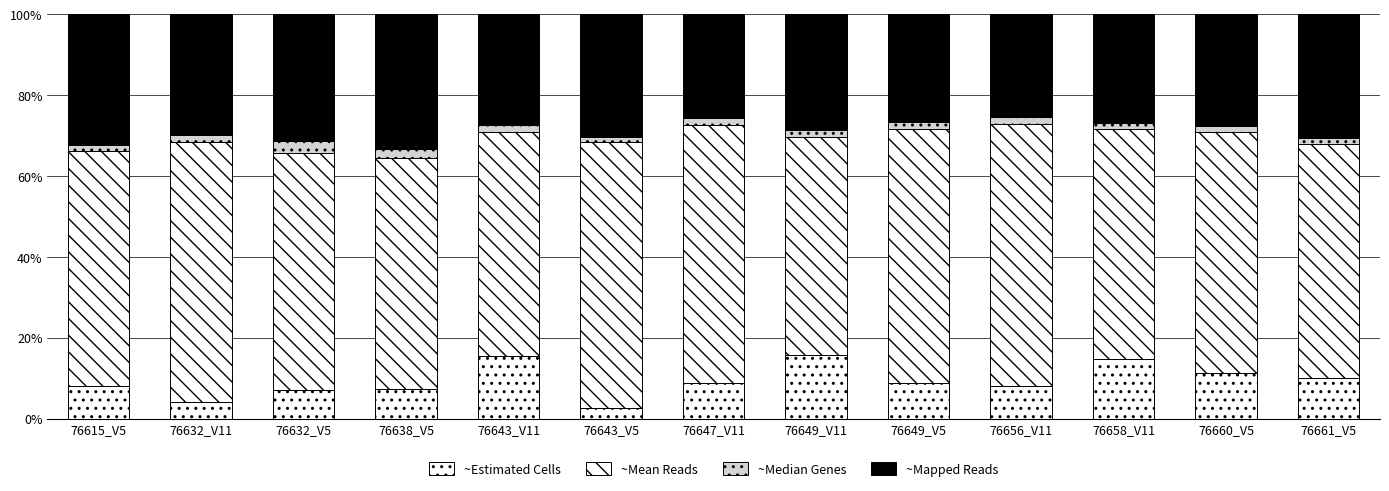

How many distinct data groups are displayed?

4